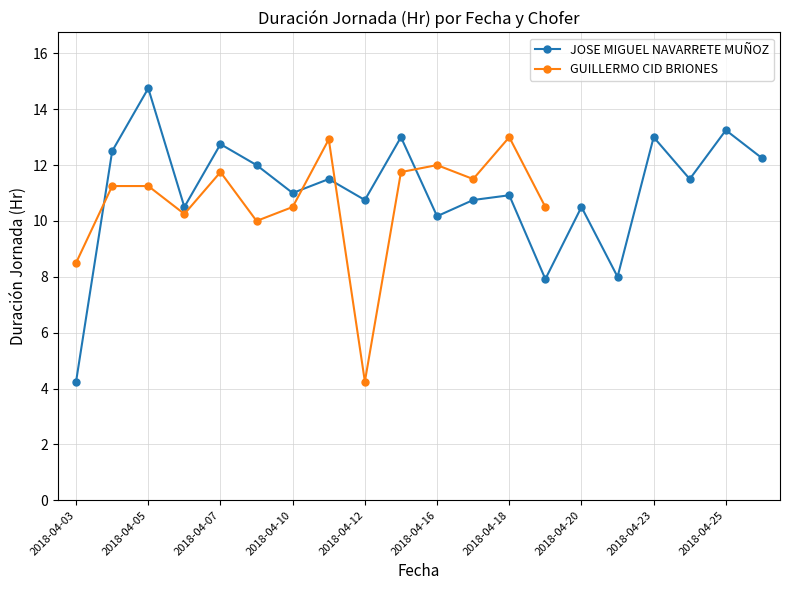

What is the lowest value of the JOSE MIGUEL NAVARRETE MUÑOZ series?

4.2